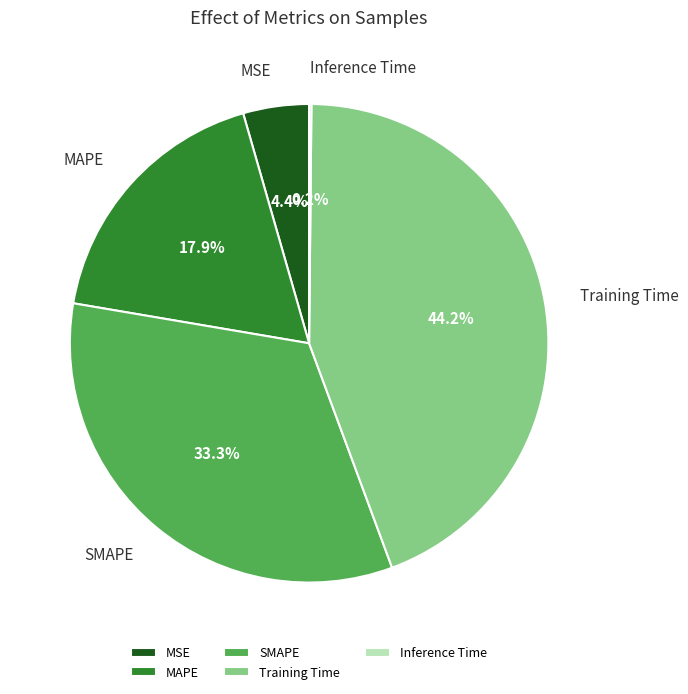

Is it true that Training Time is 50% of the pie?

False